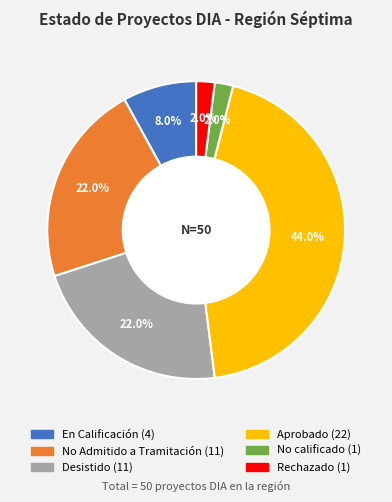

Is there any slice that represents more than half of the pie?

No